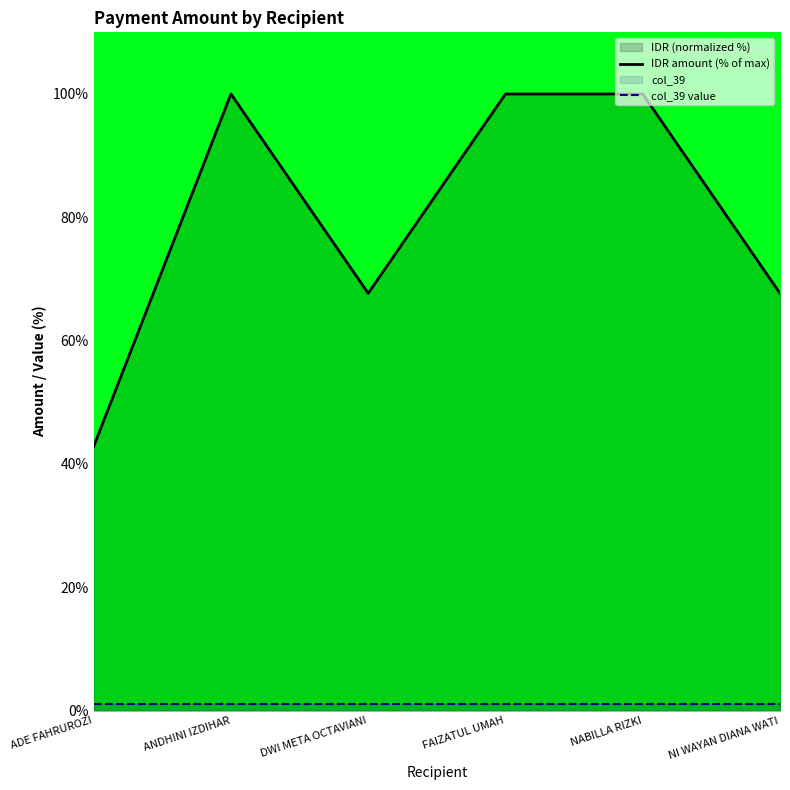

Reading left to right, what are all the values shown in this chart?

IDR amount (% of max): ADE FAHRUROZI=42.9	ANDHINI IZDIHAR=100.0	DWI META OCTAVIANI=67.7	FAIZATUL UMAH=100.0	NABILLA RIZKI=100.0	NI WAYAN DIANA WATI=67.7
col_39 value: ADE FAHRUROZI=1.0	ANDHINI IZDIHAR=1.0	DWI META OCTAVIANI=1.0	FAIZATUL UMAH=1.0	NABILLA RIZKI=1.0	NI WAYAN DIANA WATI=1.0